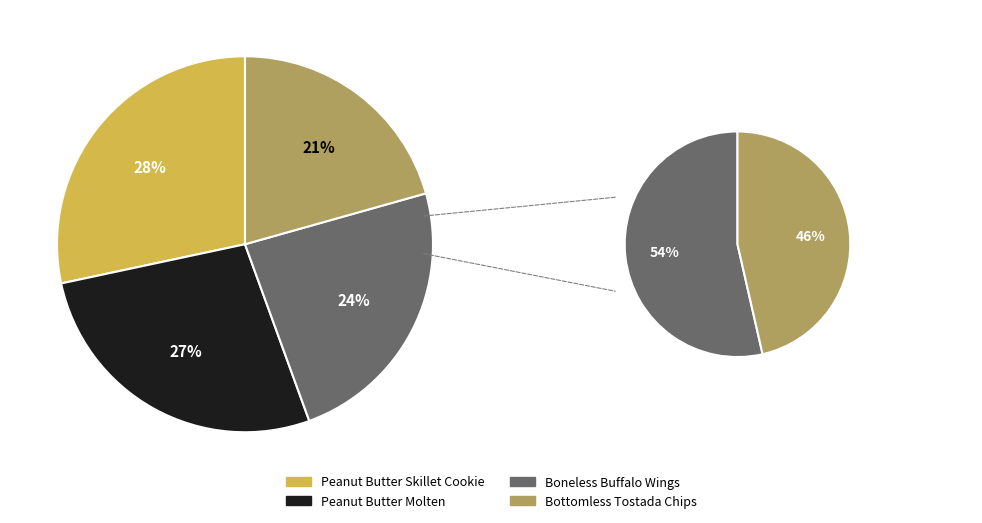

Which category has the smallest portion of the pie?

Bottomless Tostada Chips